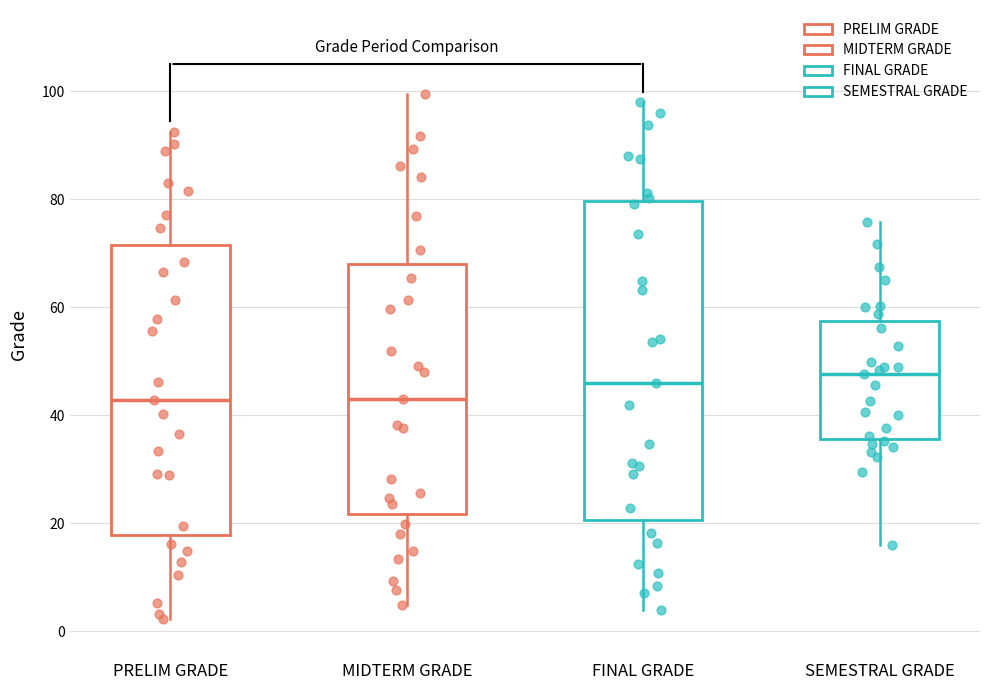

Which box is the tallest, from its lower edge to its upper edge?

FINAL GRADE